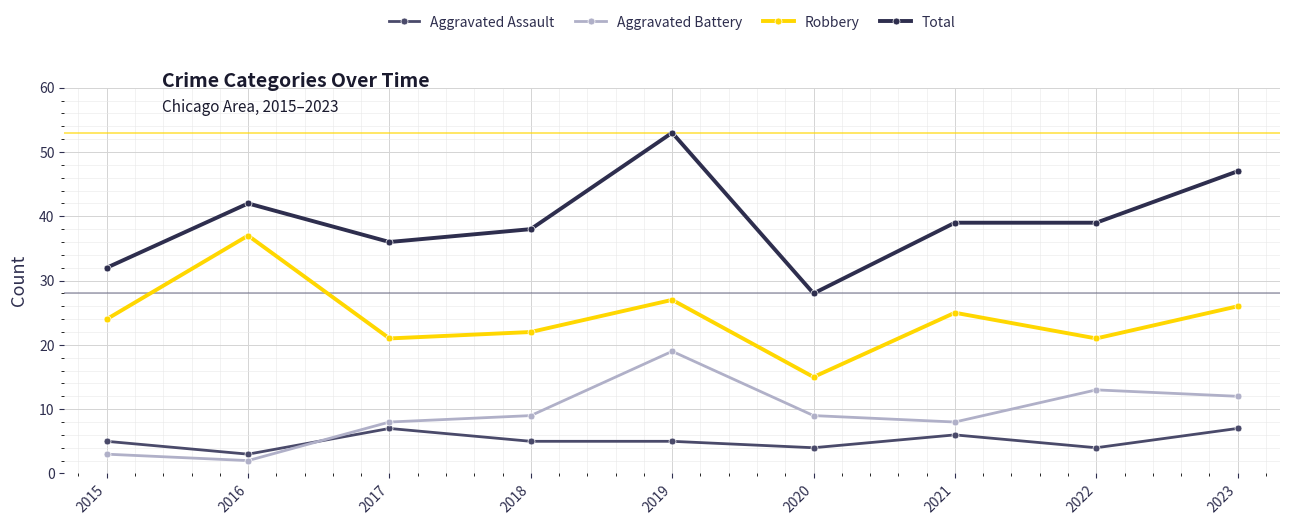

The value of Aggravated Battery at 2023 is 20. True or false?

False